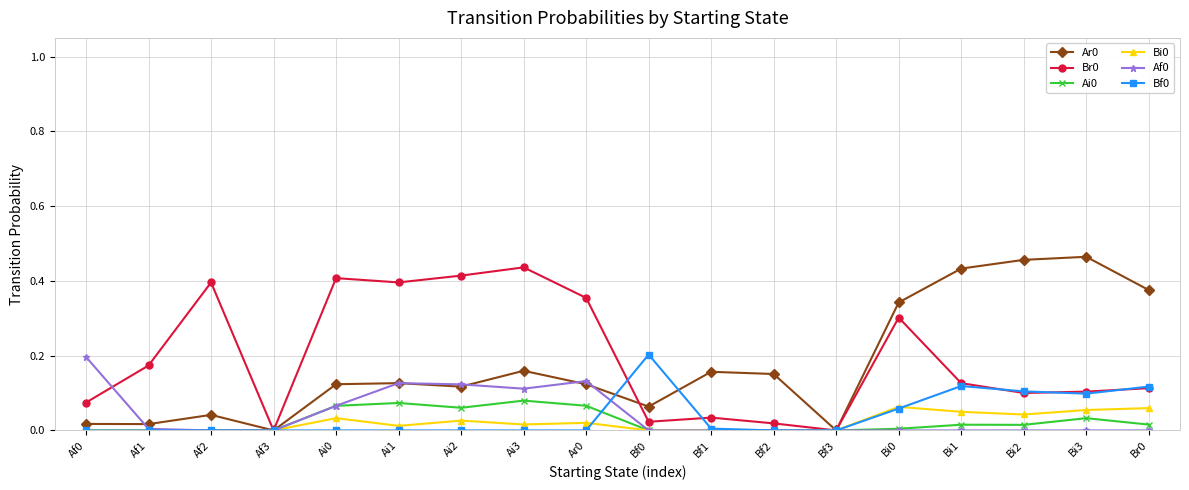

Count the number of categories in the chart.

18